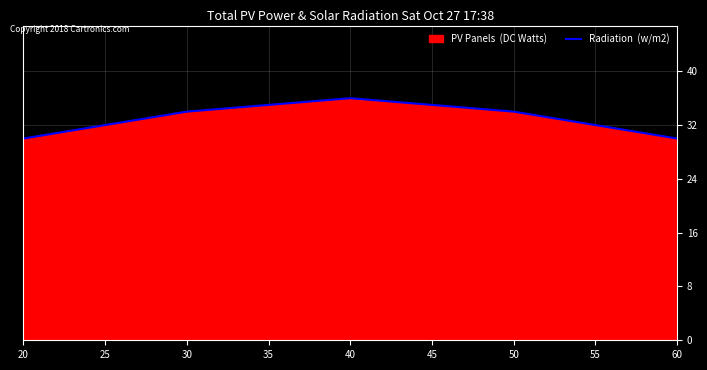

Which has a higher value, 40 or 50?

40